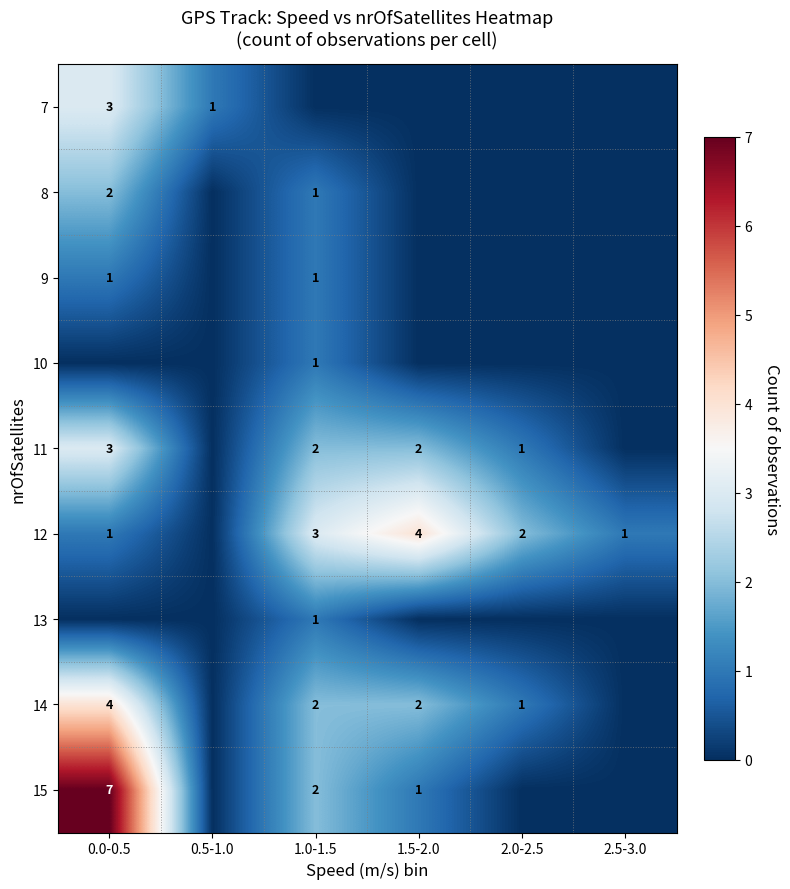

Is it true that 14 equals 2 at 1.0-1.5?

True